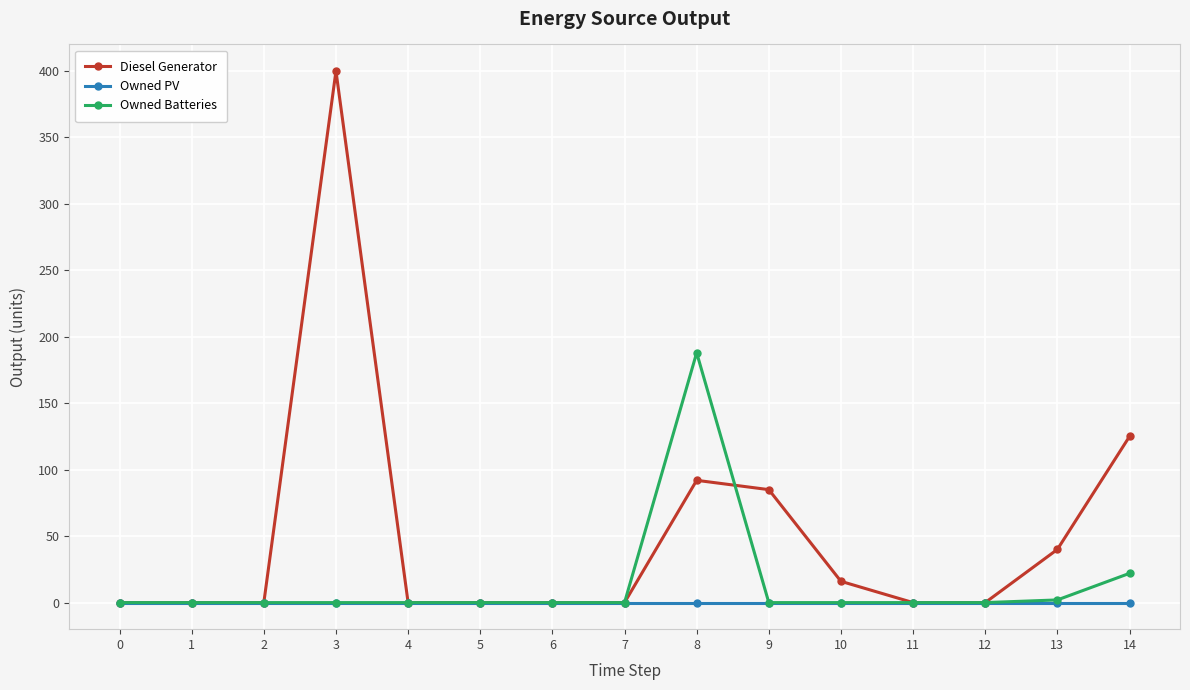

Which series has the largest total across all categories?

Diesel Generator